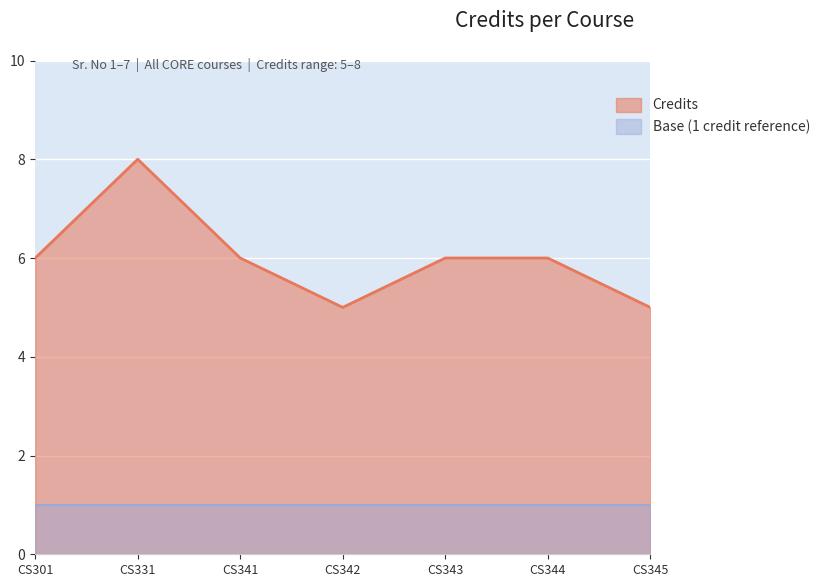

What is the minimum value shown in the chart?

1